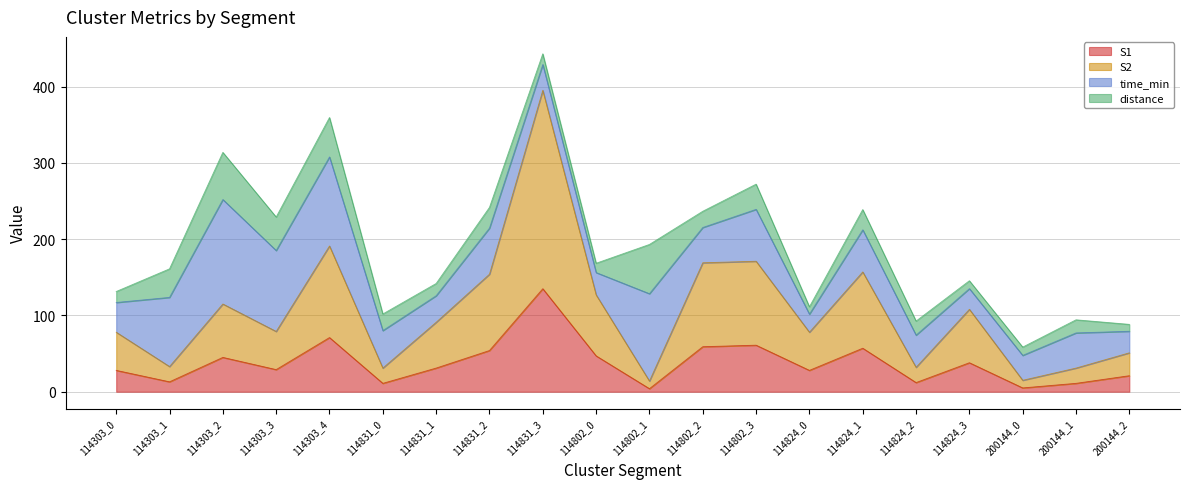

What is the sum of all S1 values?

760.0